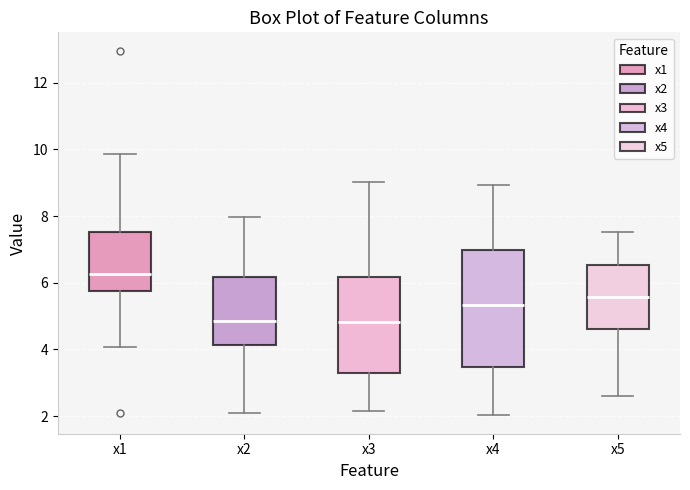

Which box has the highest median line?

x1